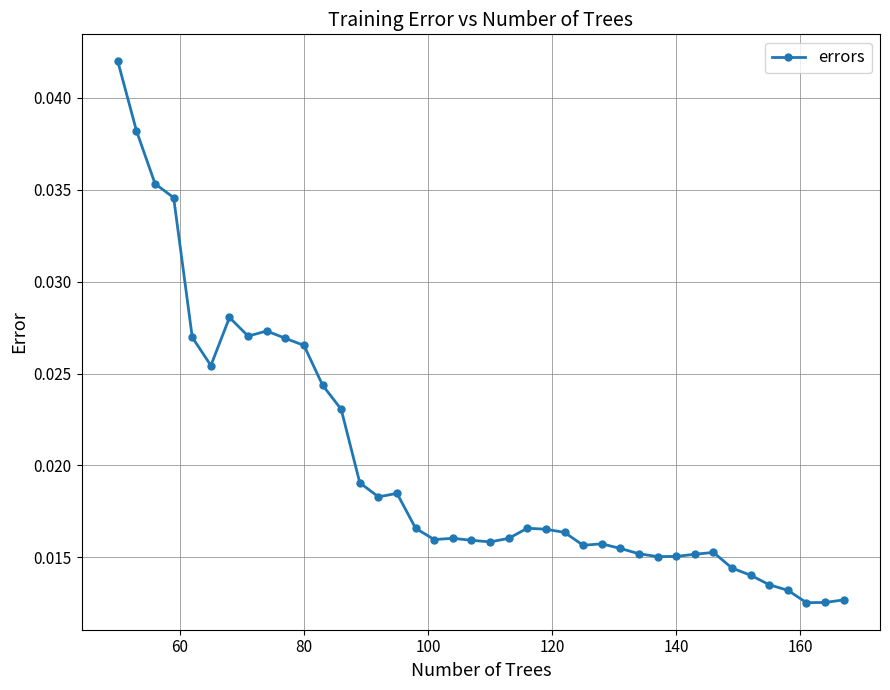

True or false: there are more than 1 points higher than both neighbors.

True